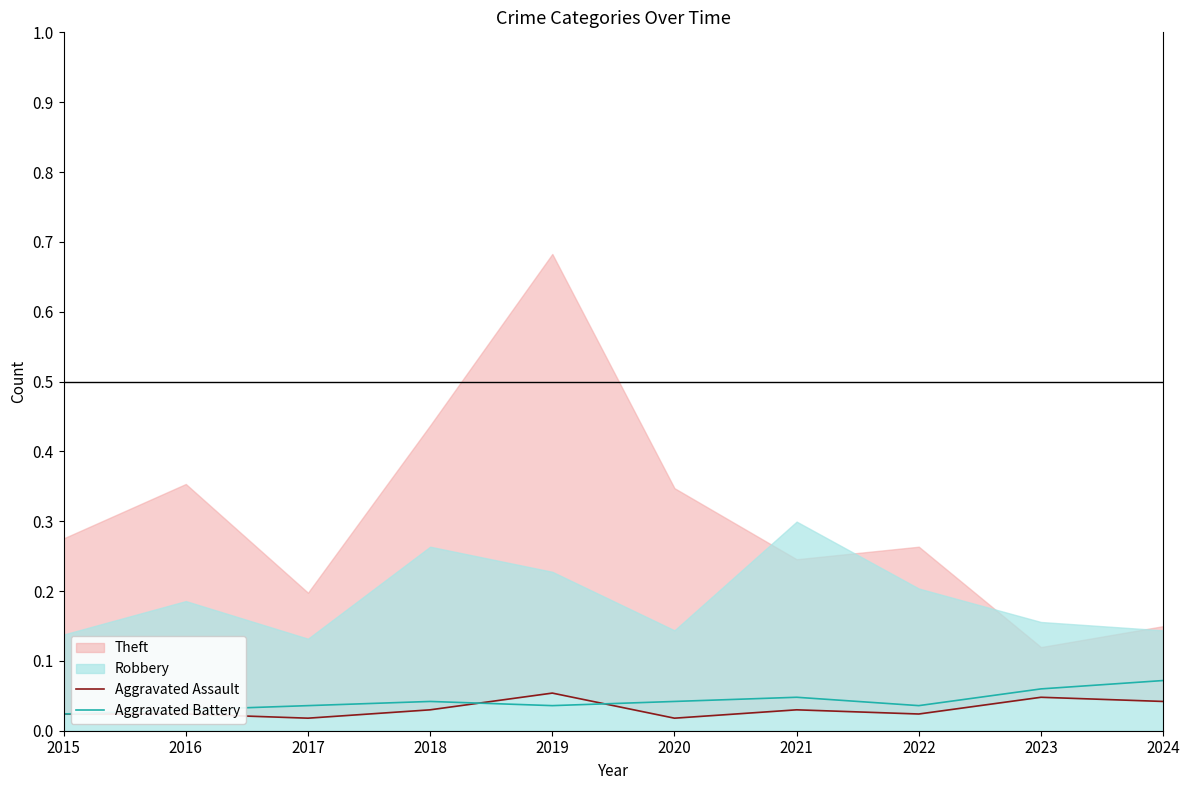

At which category is the sum across all series the highest?

2024